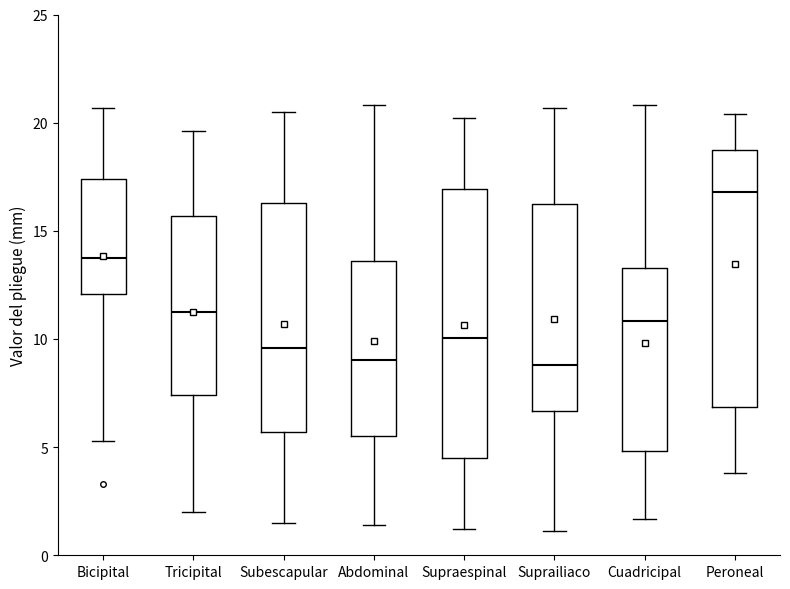

Which box has the highest median line?

Peroneal